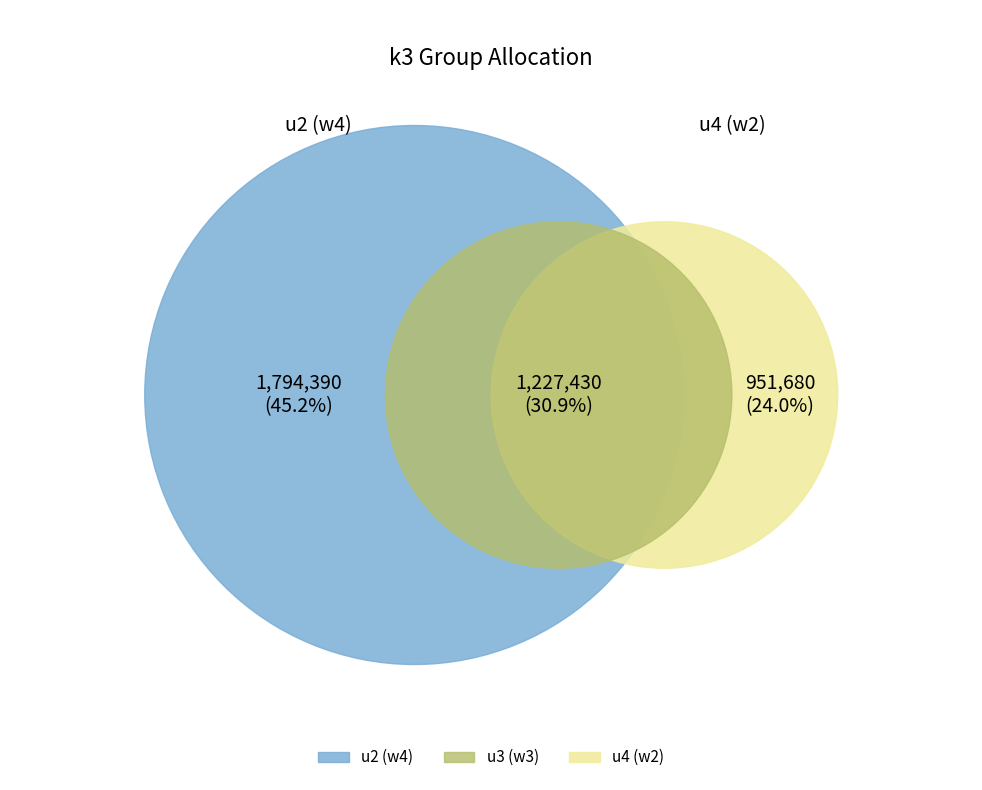

Which slice is the smallest?

3